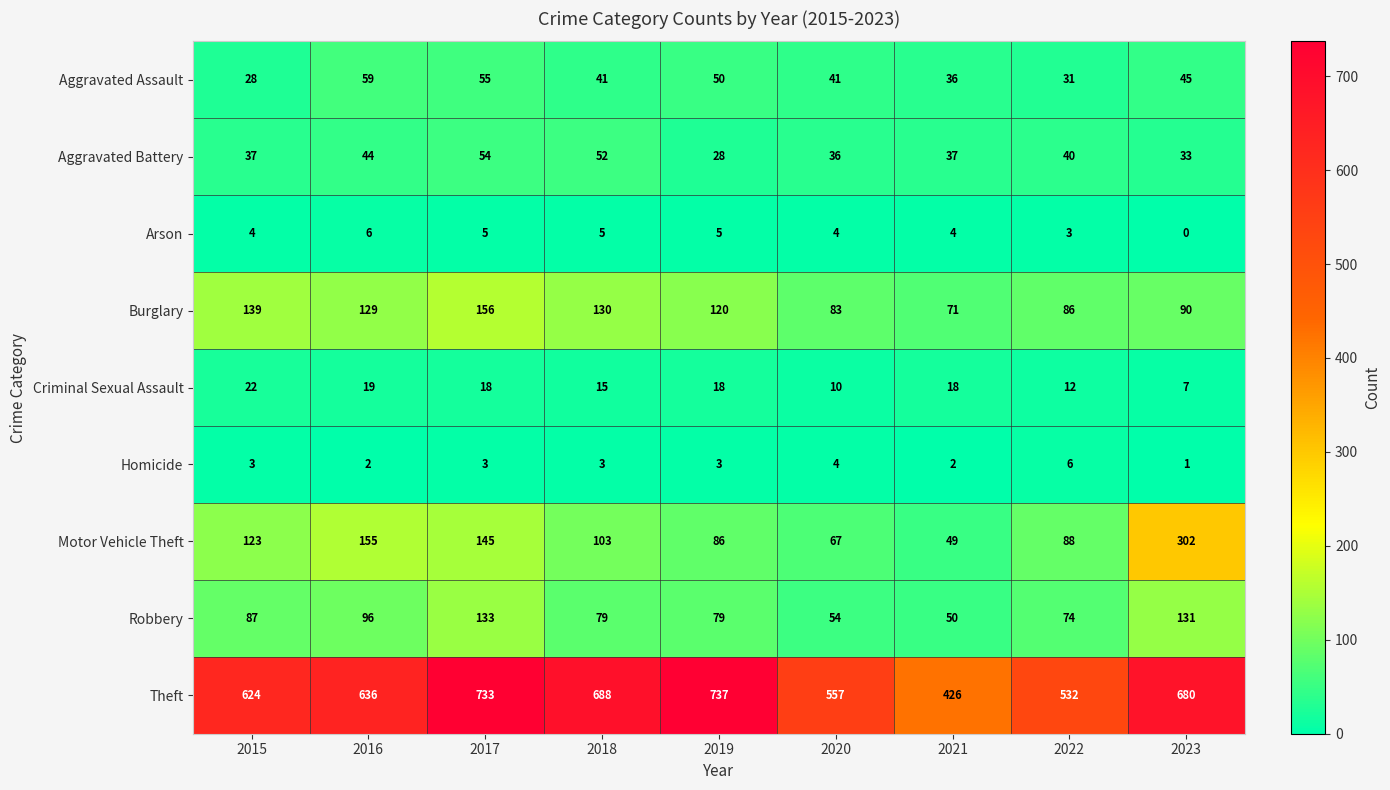

What is the difference between the second highest and minimum values in the Homicide series?

3